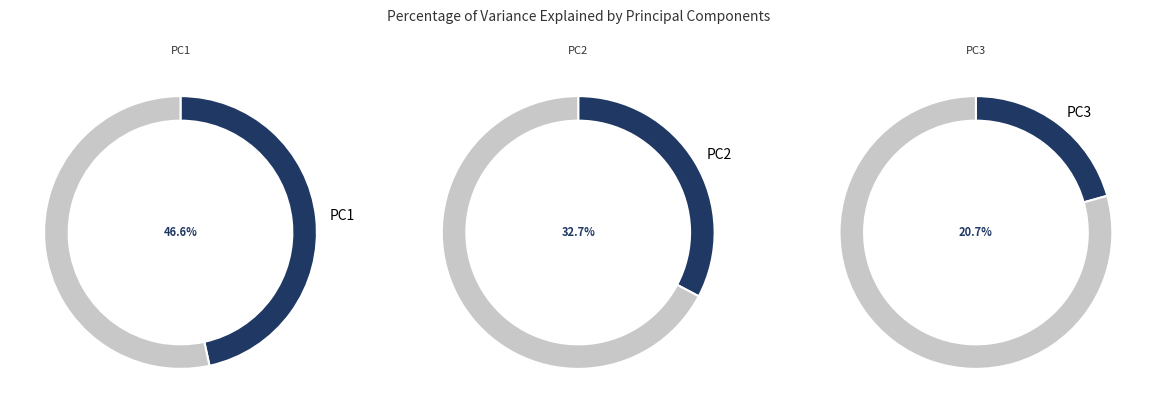

To the nearest percent, what portion does PC3 represent?

21%